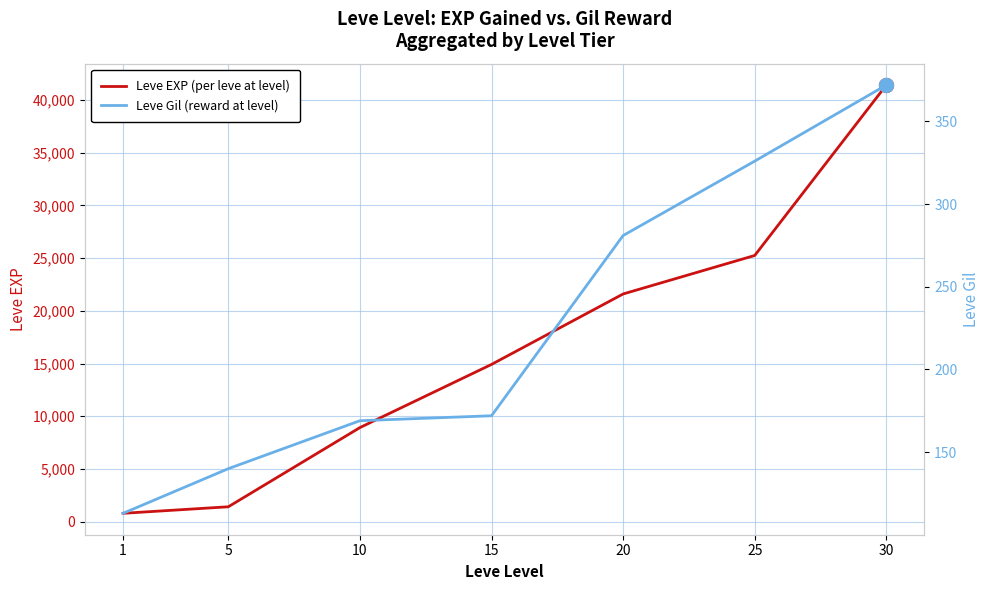

List the series in order of their overall mean, lowest first.

Leve Gil, Leve EXP